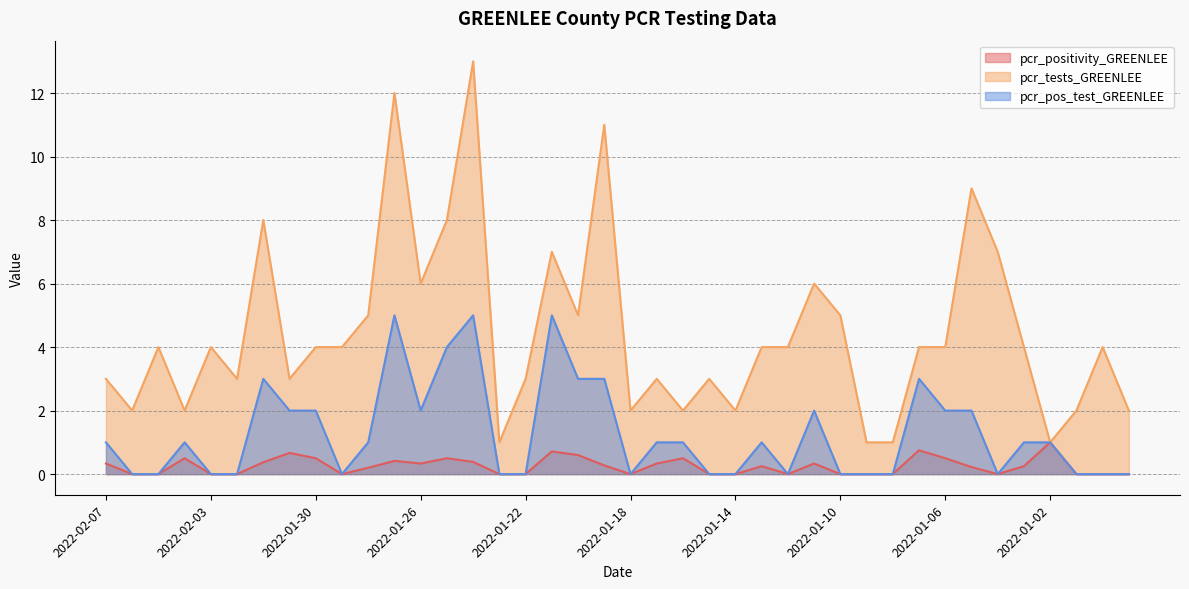

What is the value of the pcr_pos_test_GREENLEE point at the 11th from the left?

1.0